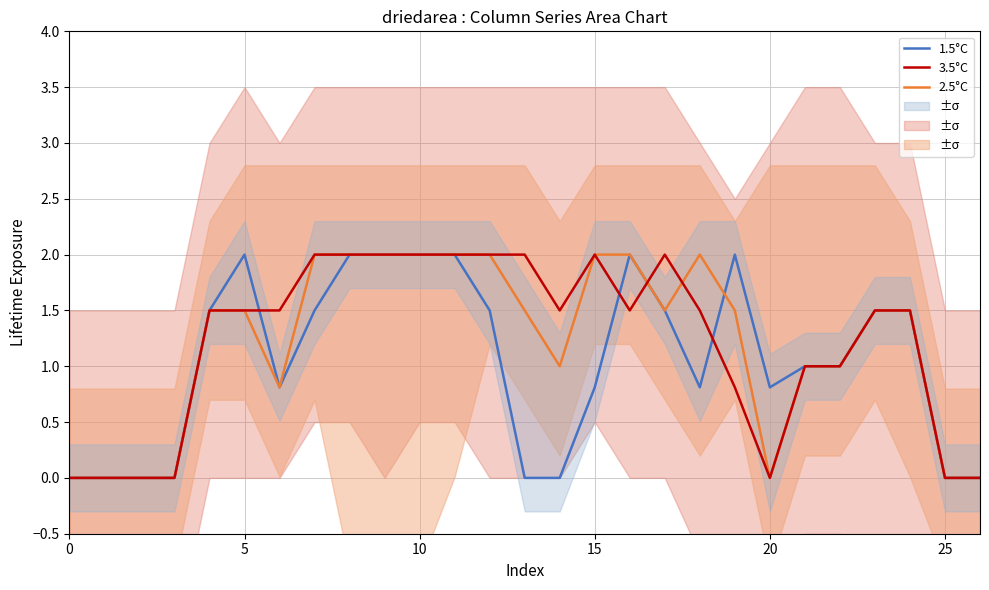

How many lines are shown in the chart?

3